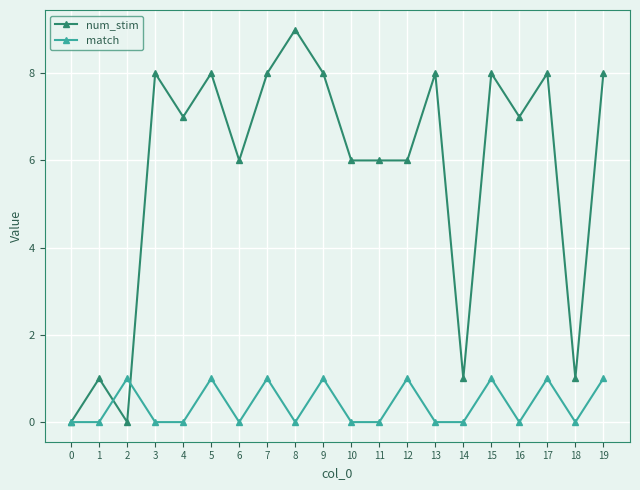

Which series has the largest range (max minus min)?

num_stim